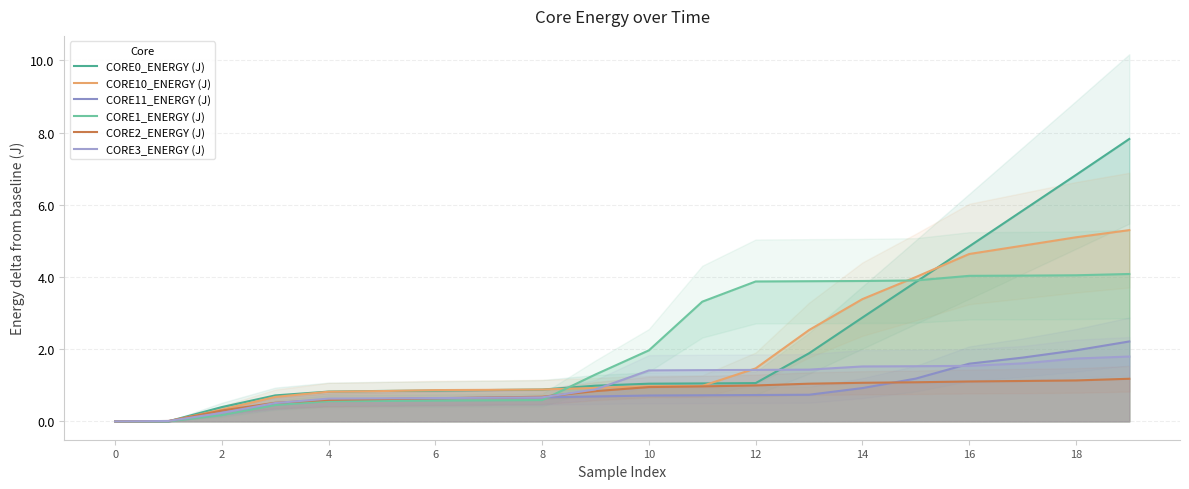

Which has a higher value, 13 or 4?

13